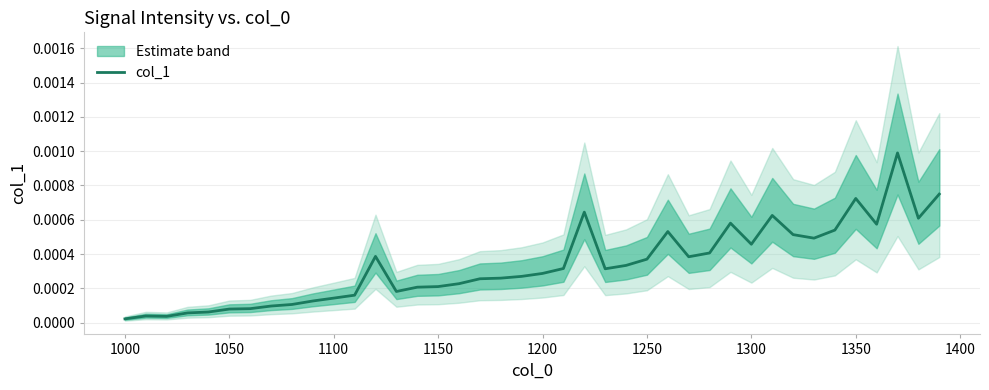

The value at 16 is 0.0. True or false?

False